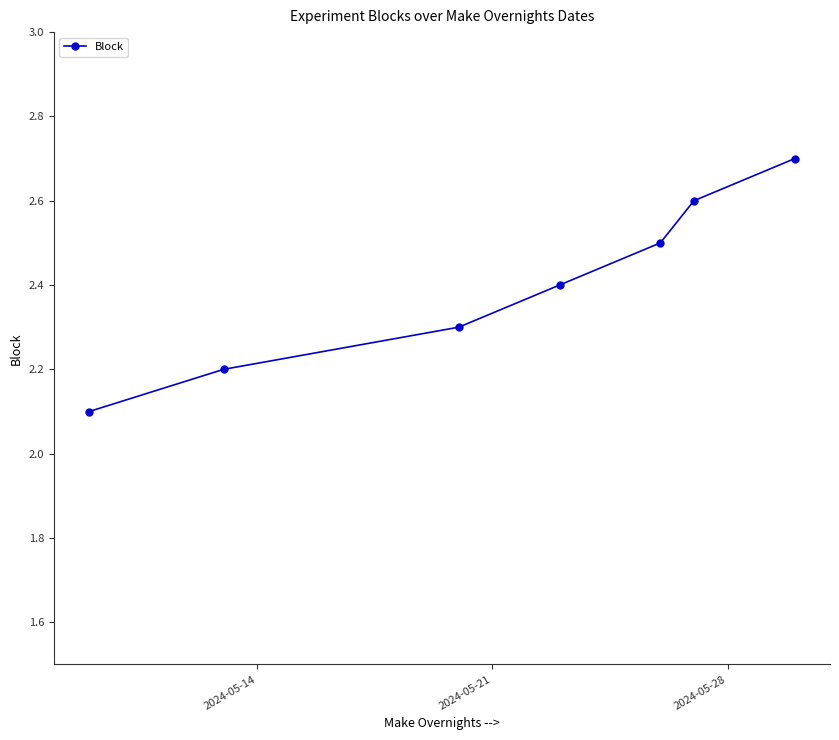

What is the value of the 7th point from the left?

2.7